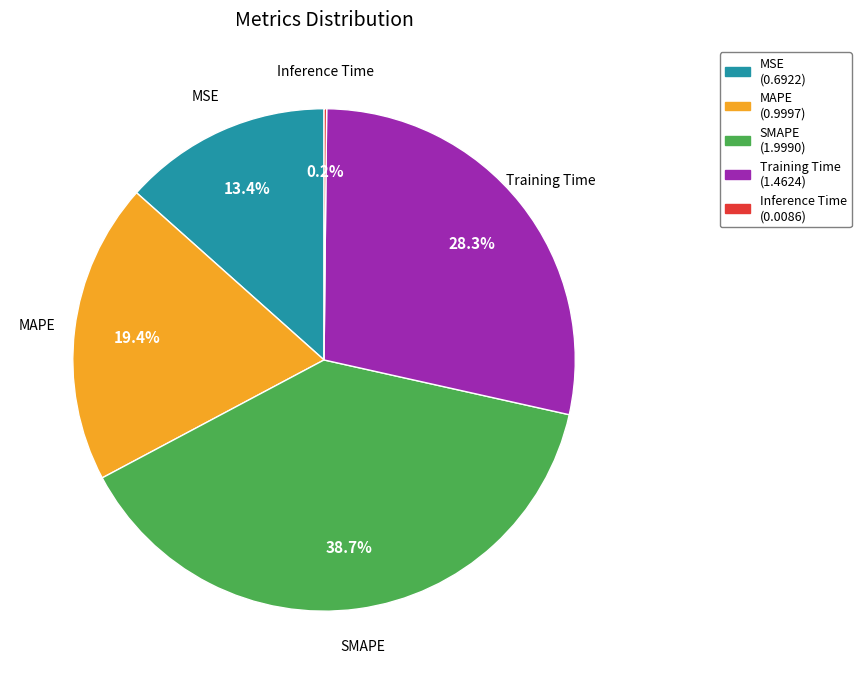

What percentage is the MAPE slice, to the nearest percent?

19%